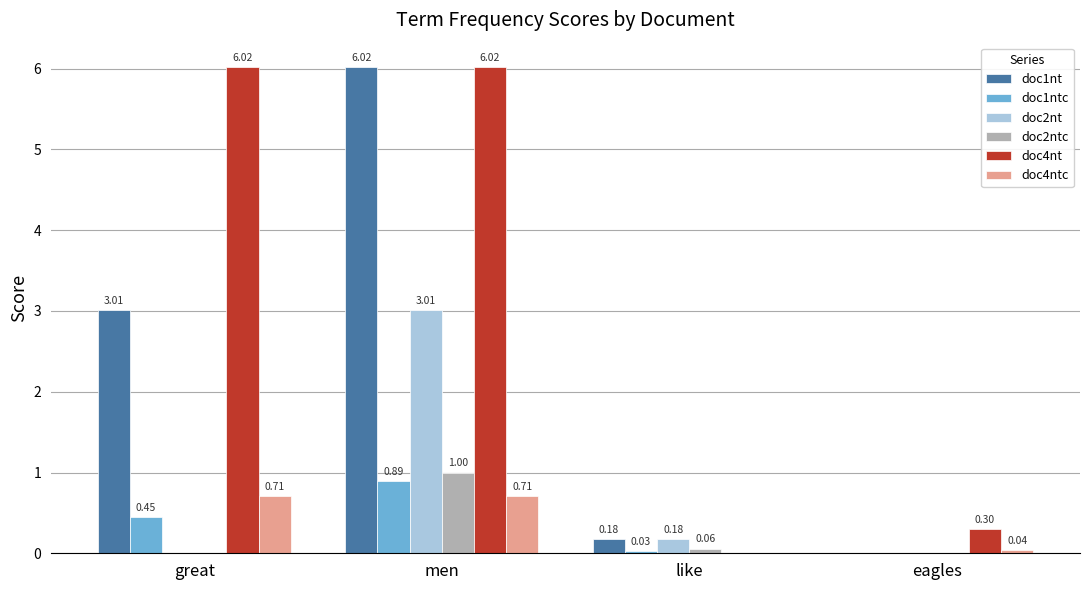

Is it true that doc4nt equals -3.7 at like?

False